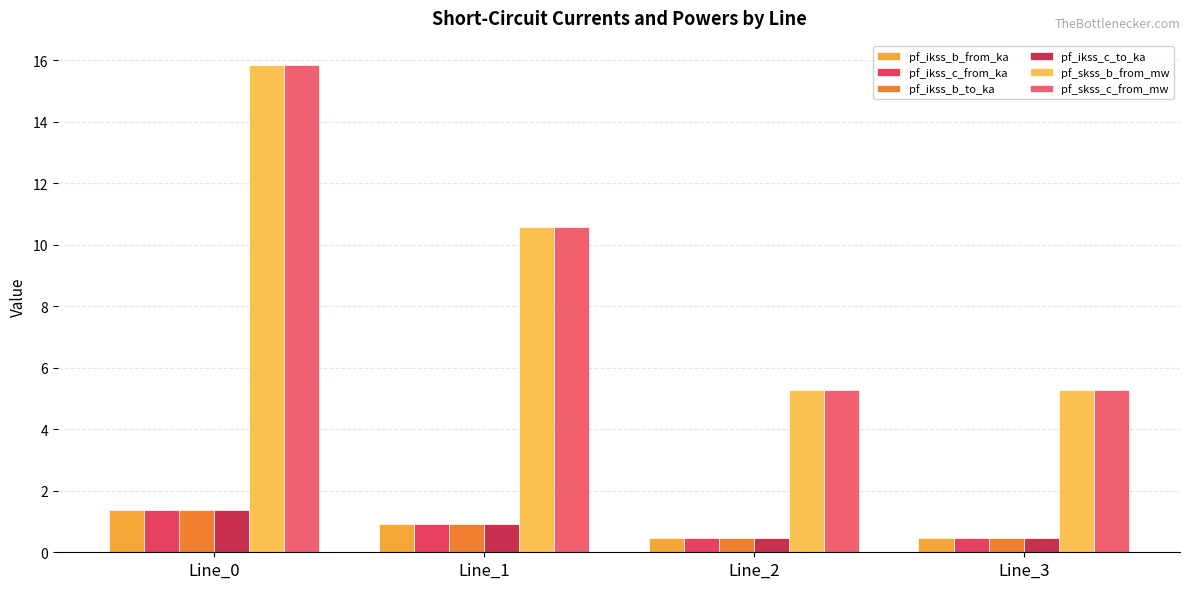

Which series has the widest spread of values?

pf_skss_b_from_mw